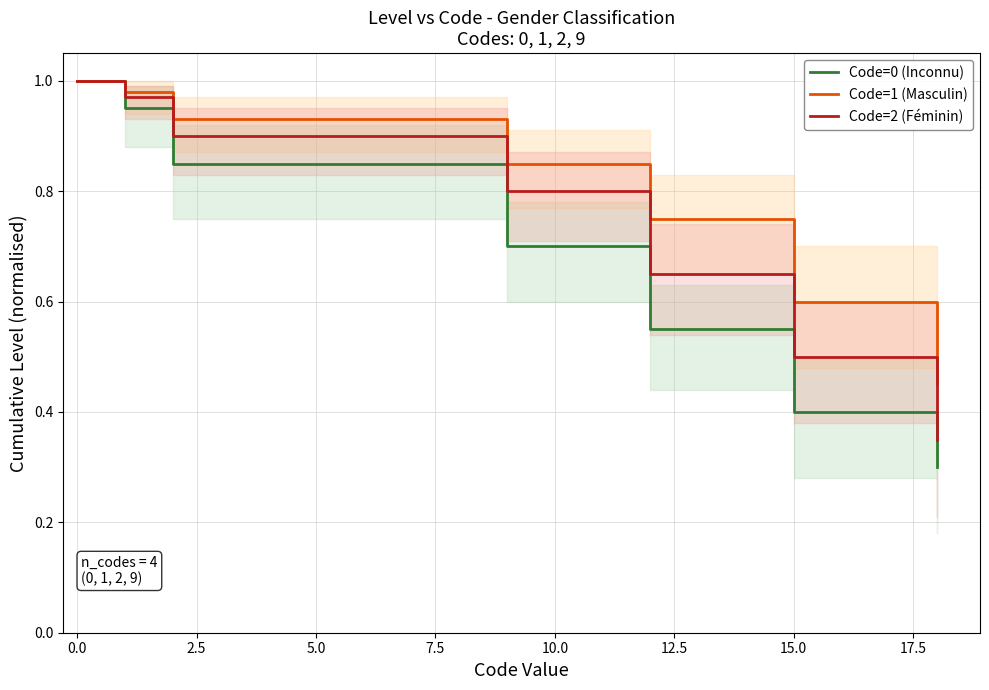

True or false: Code=0 (Inconnu) and Code=2 (Féminin) cross at least once.

False